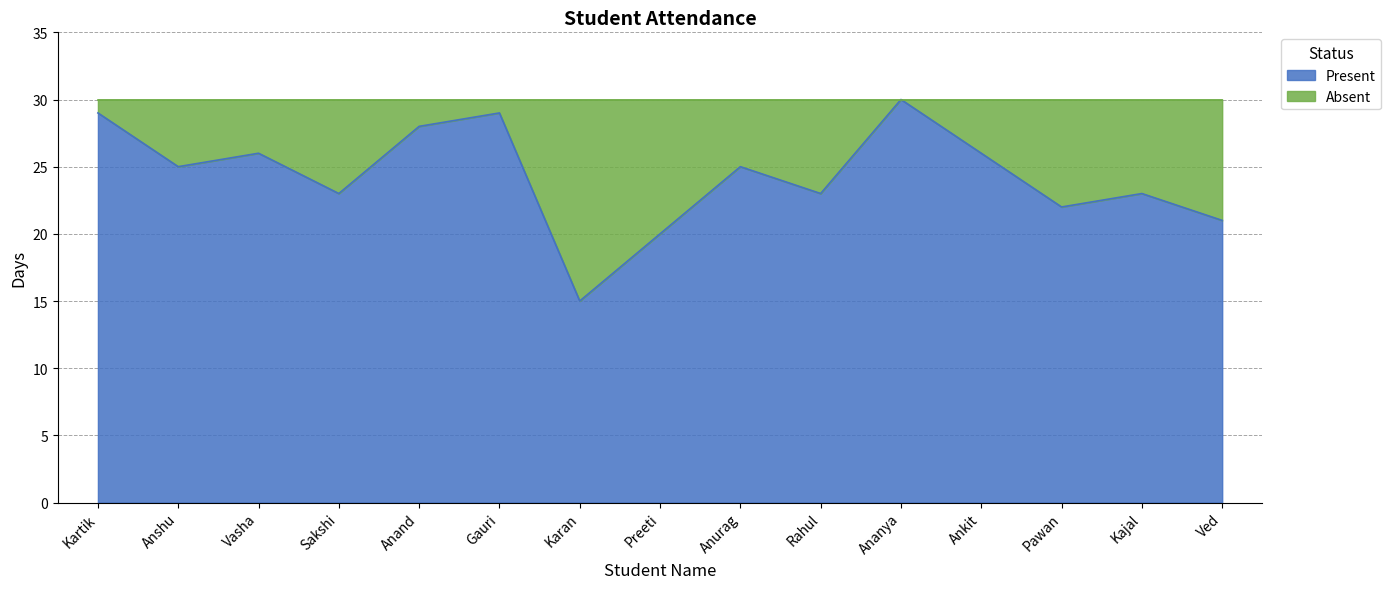

What is the difference between the maximum and second lowest values?

10